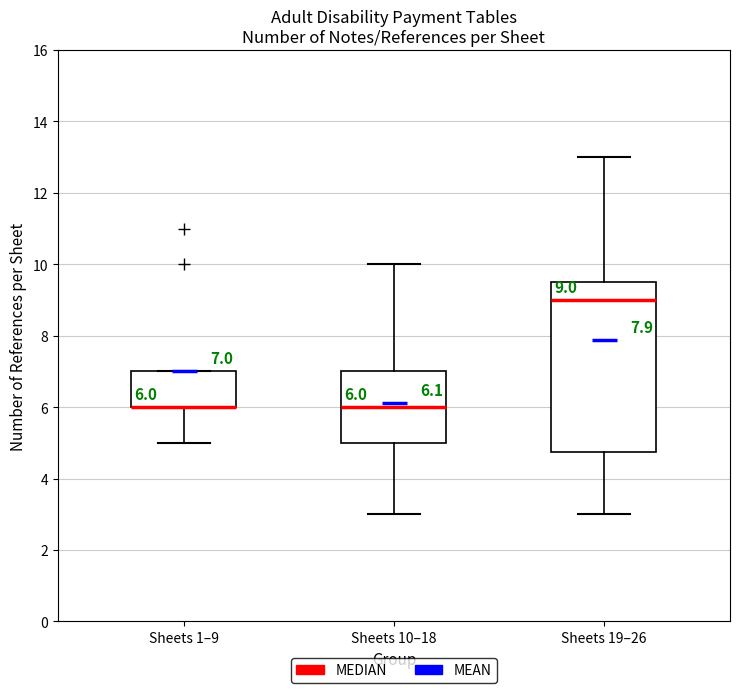

Which box is the tallest, from its lower edge to its upper edge?

Sheets 19–26